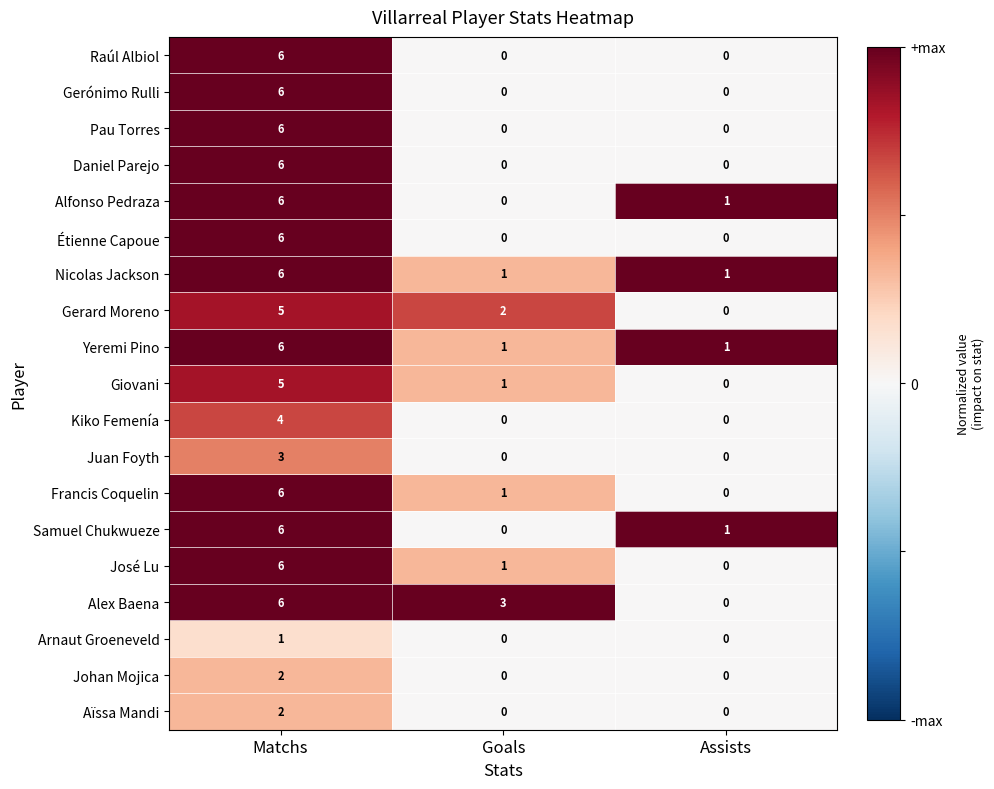

The value of Juan Foyth at Matchs is 1. True or false?

False